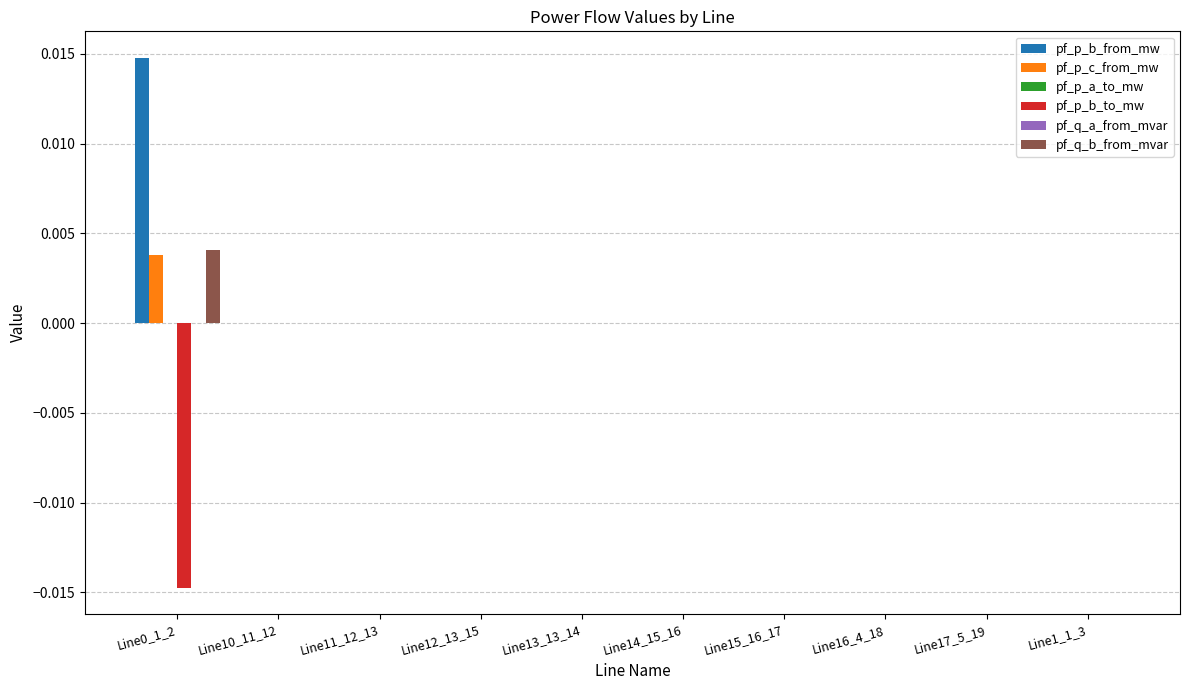

How many groups of bars are there?

10